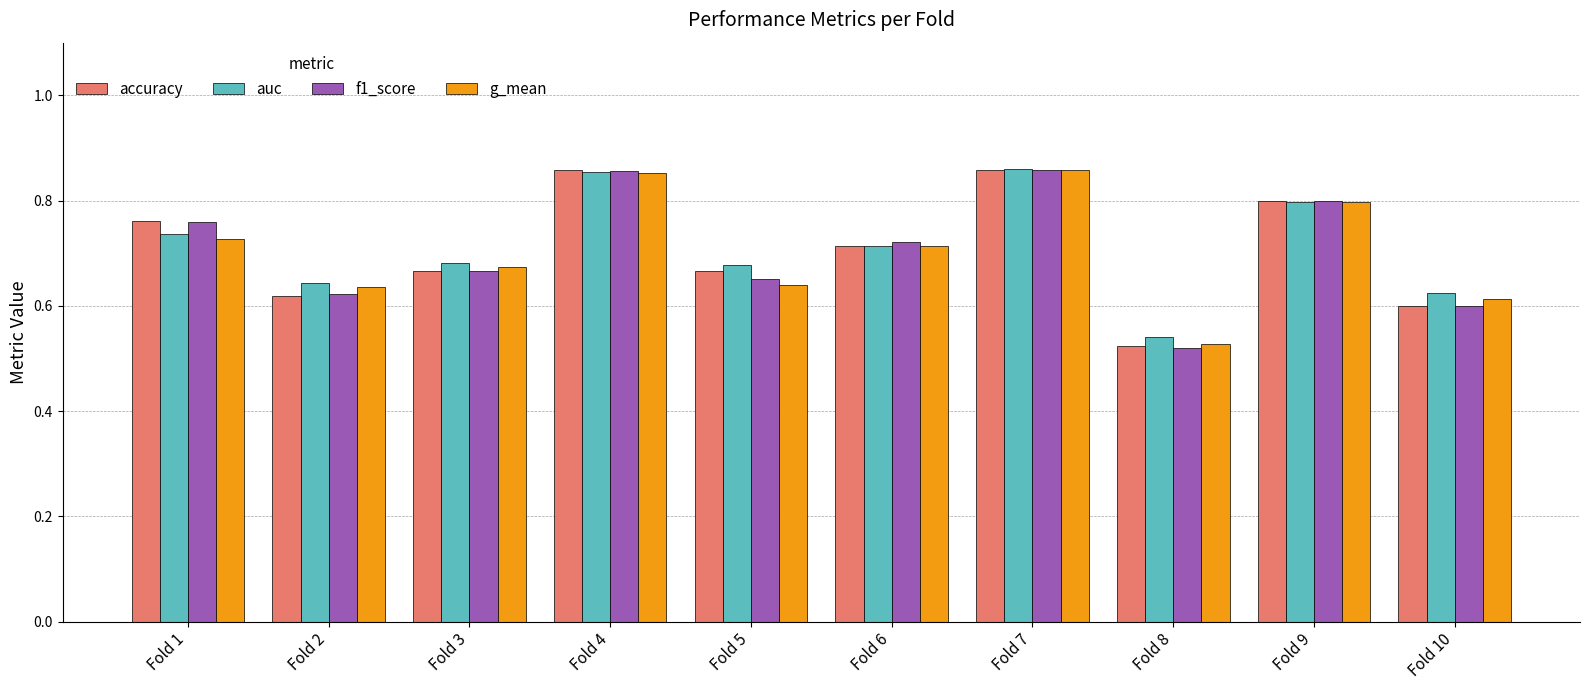

List the series in order of their overall mean, lowest first.

g_mean, f1_score, accuracy, auc